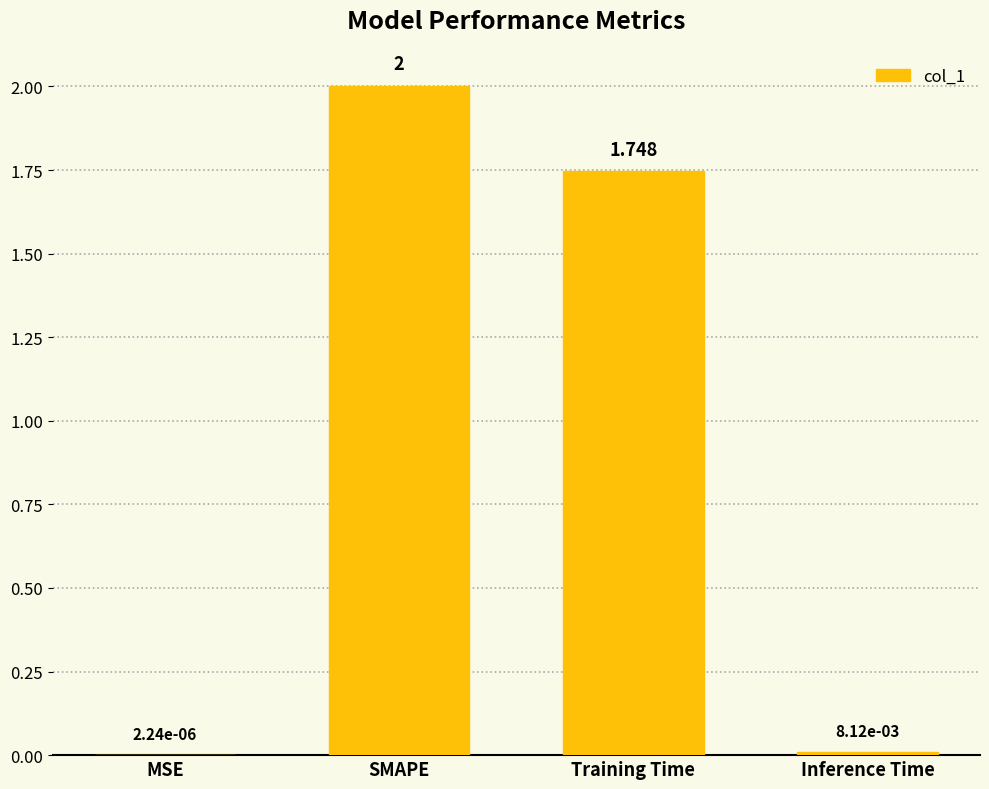

The value at SMAPE is 2.0. True or false?

True